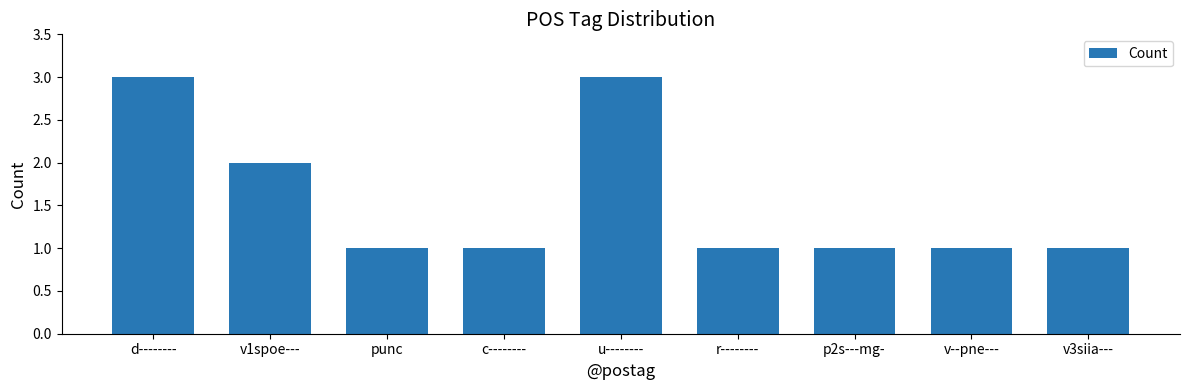

The value at u-------- is 1. True or false?

False